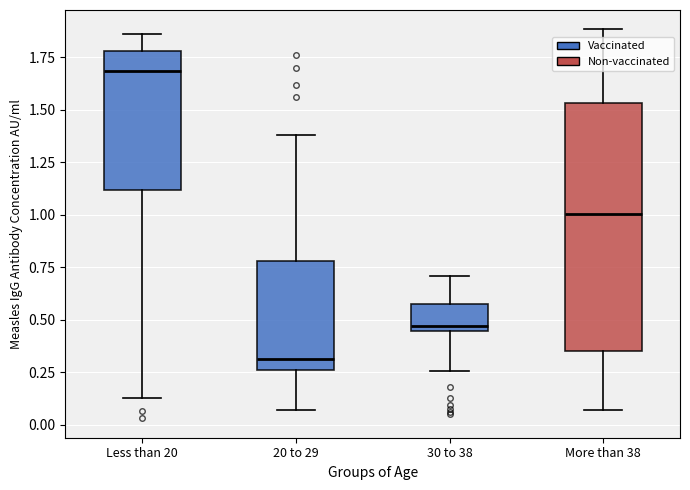

Reading left to right, transcribe this box plot: for each box, give where its median line is, the range the box spans, and where its two whiskers end, as read against the y-axis. The values are not printed on the chart, so give them approximately, as read against the axis.

Less than 20: median 1.70, box 1.10 to 1.80, whiskers 0.15 to 1.85
20 to 29: median 0.30, box 0.25 to 0.80, whiskers 0.05 to 1.40
30 to 38: median 0.45 (just above the box's lower edge), box 0.45 to 0.60, whiskers 0.25 to 0.70
More than 38: median 1.00, box 0.35 to 1.55, whiskers 0.05 to 1.90